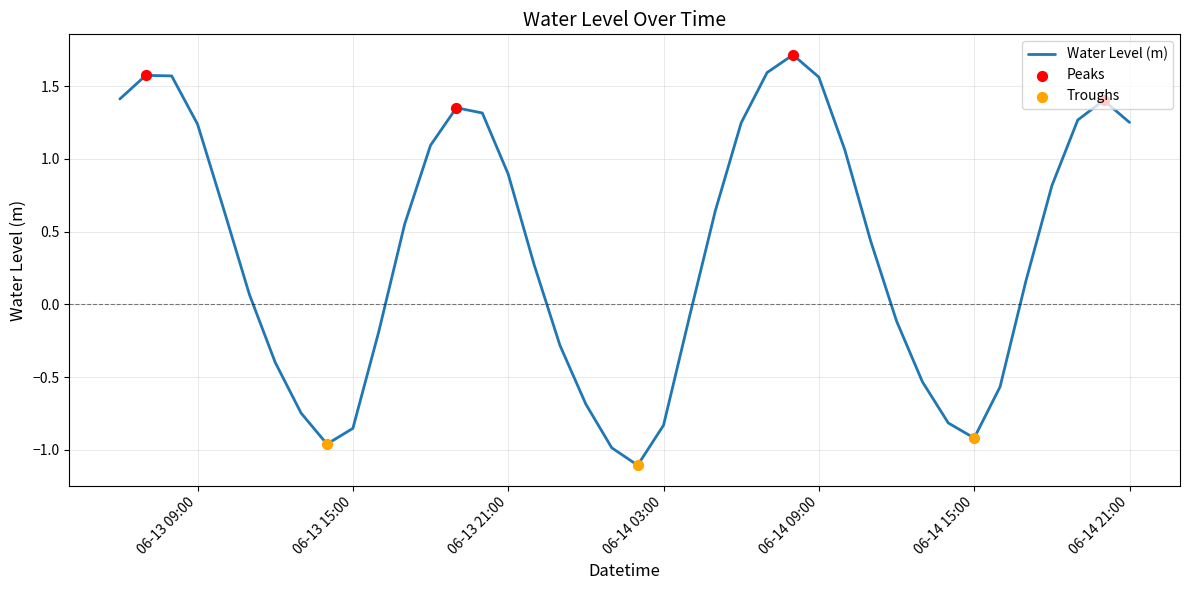

What is the smallest value displayed?

-1.1